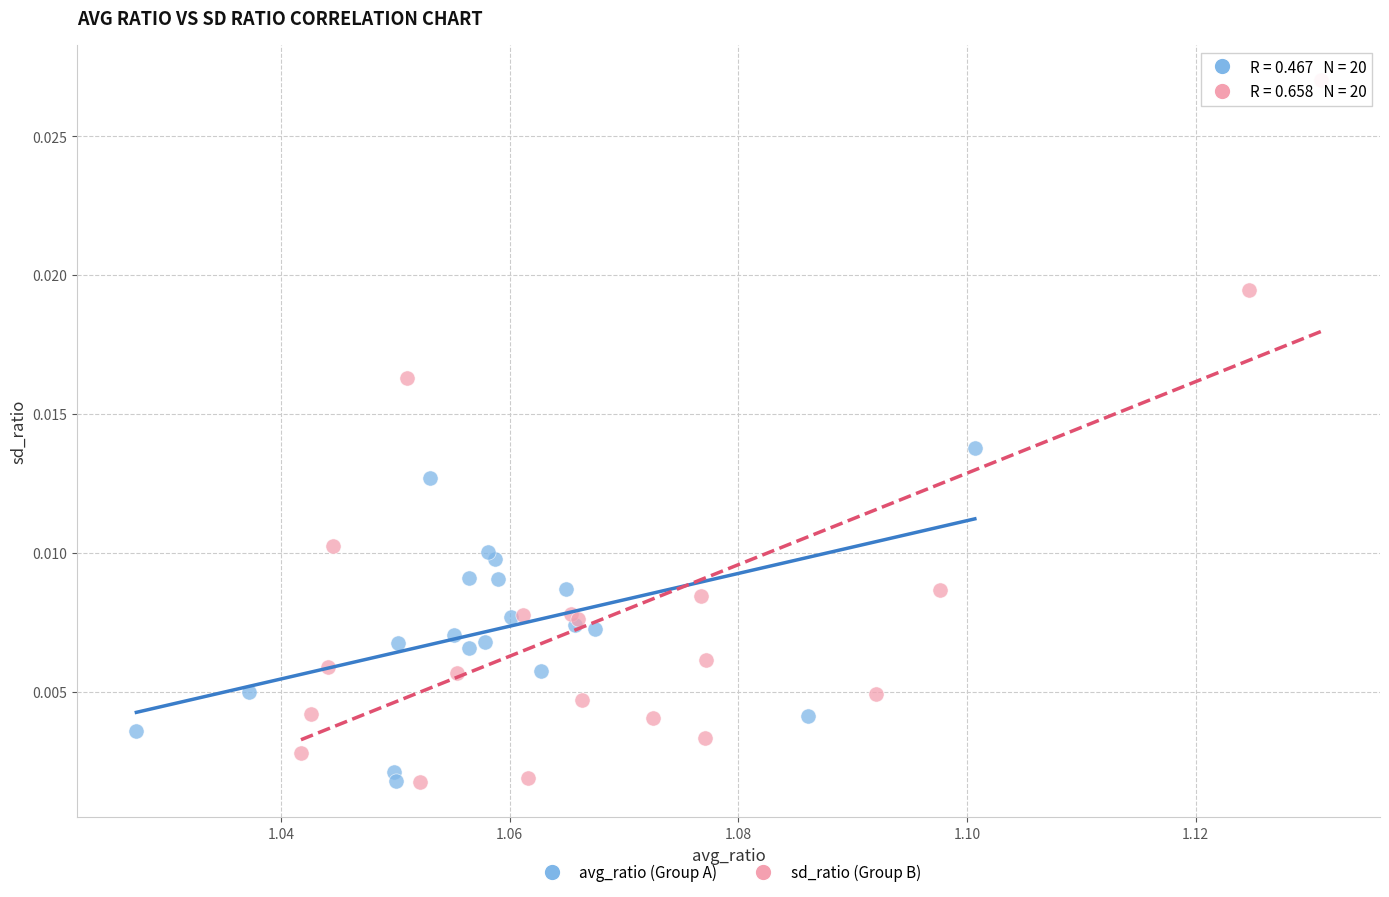

Which series has the largest Y range (max minus min)?

sd_ratio (Group B)